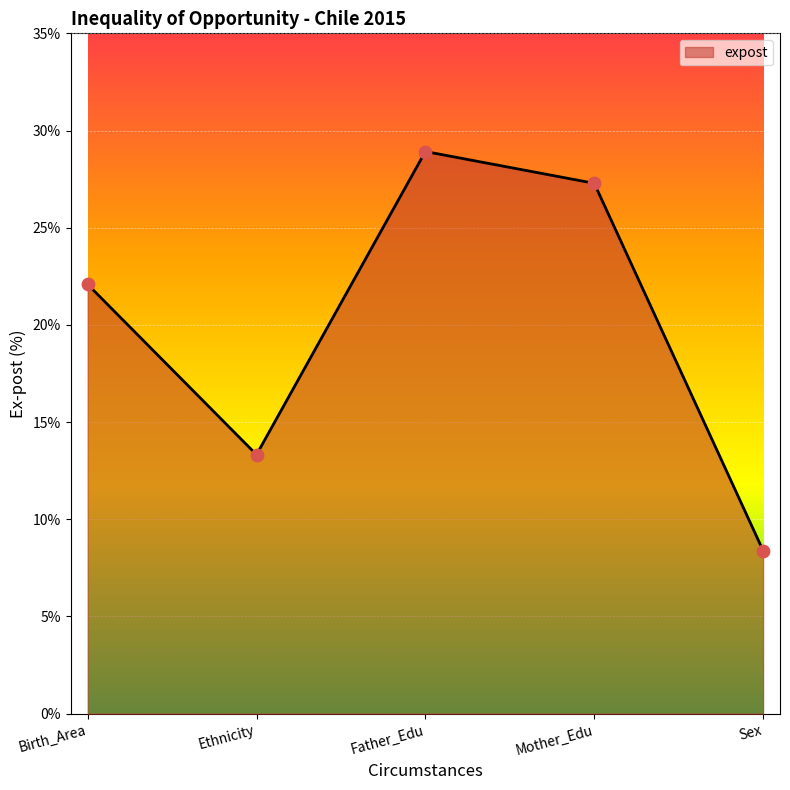

What is the change in value from Ethnicity to Mother_Edu?

+14.0